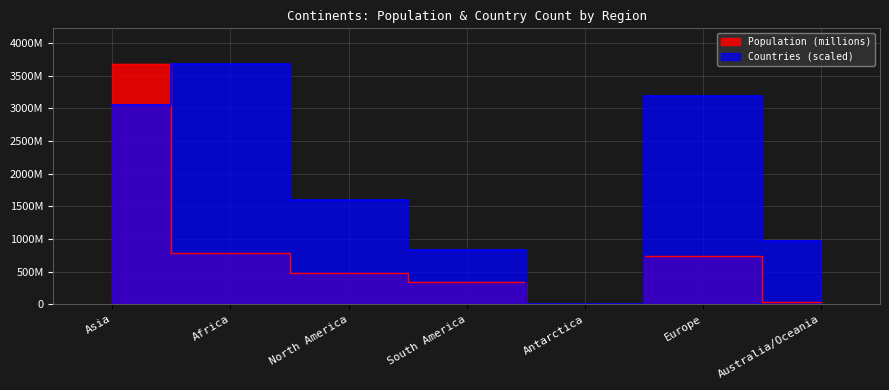

The Population (millions) series shows 483000000.0 at North America. True or false?

True